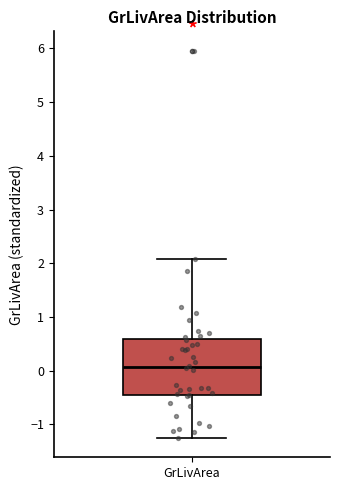

Transcribe this box plot: give where the median line is, the range the box spans, and where the two whiskers end, as read against the y-axis. The values are not printed on the chart, so give them approximately, as read against the axis.

median 0.1, box -0.5 to 0.6, whiskers -1.3 to 2.1